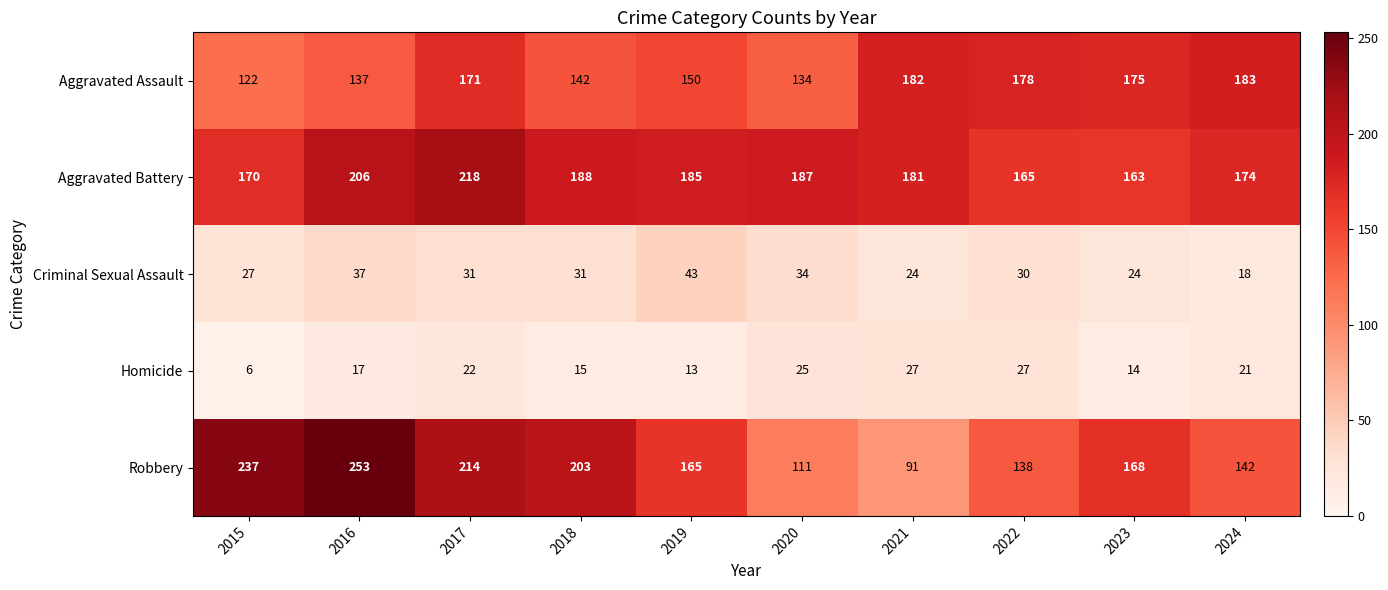

What is the difference between the highest and lowest values at 2022?

151